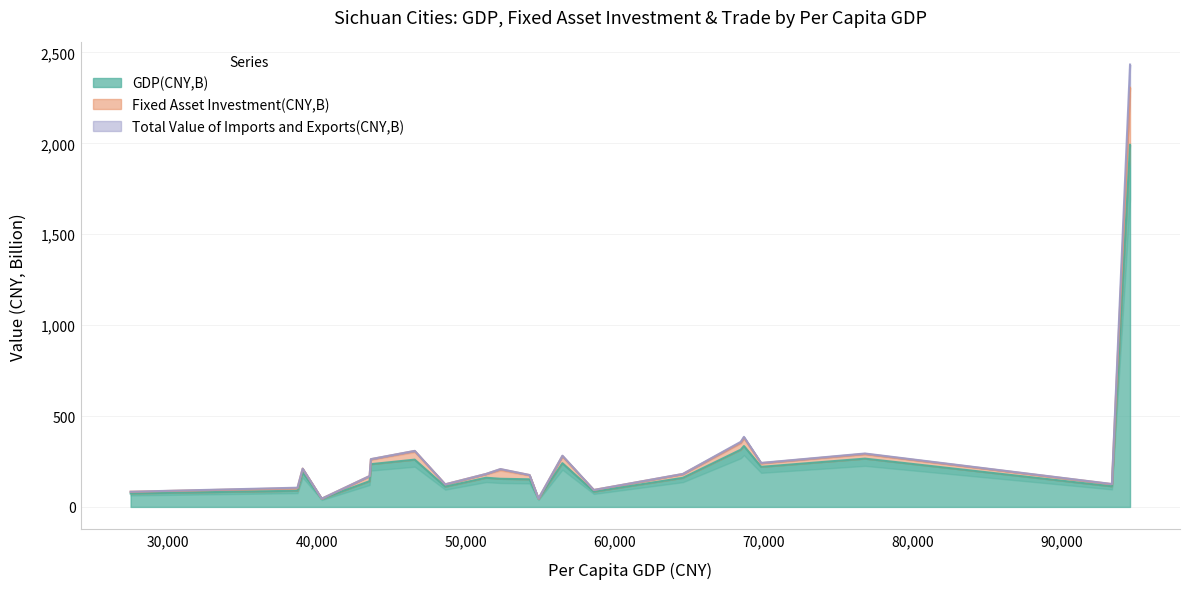

Which series changed the most between Zigong and Meishan?

Fixed Asset Investment(CNY,B)